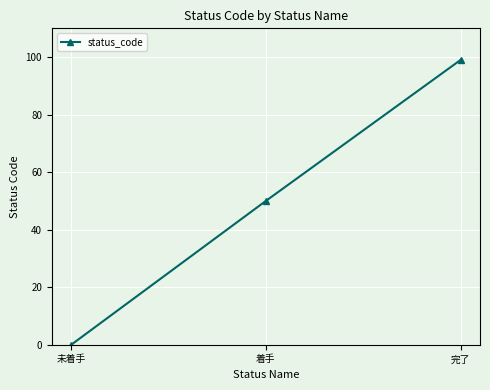

Which has a higher value, 完了 or 未着手?

完了